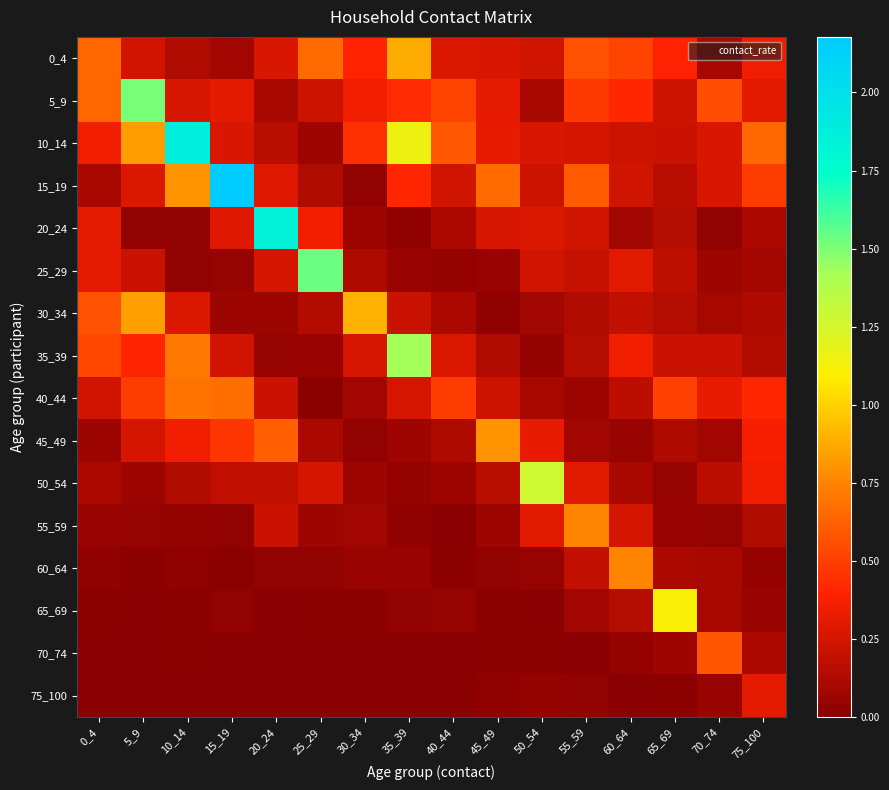

How many data points does each series have?

16